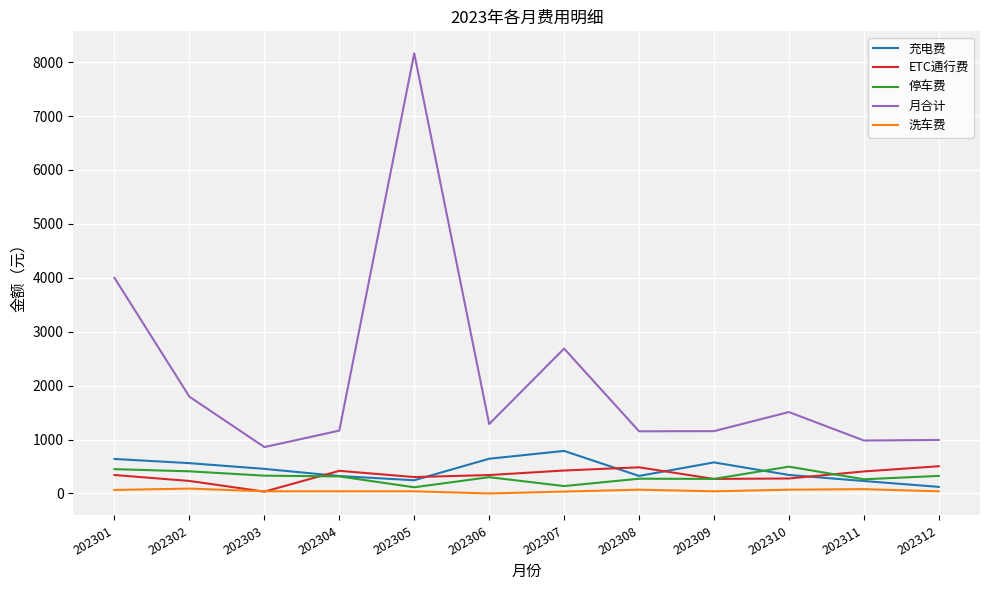

How many lines are shown in the chart?

5